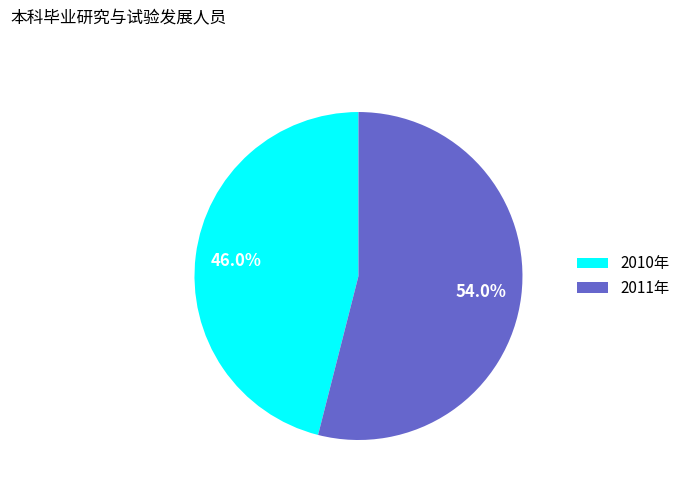

What percentage is the 2011年 slice, to the nearest percent?

54%